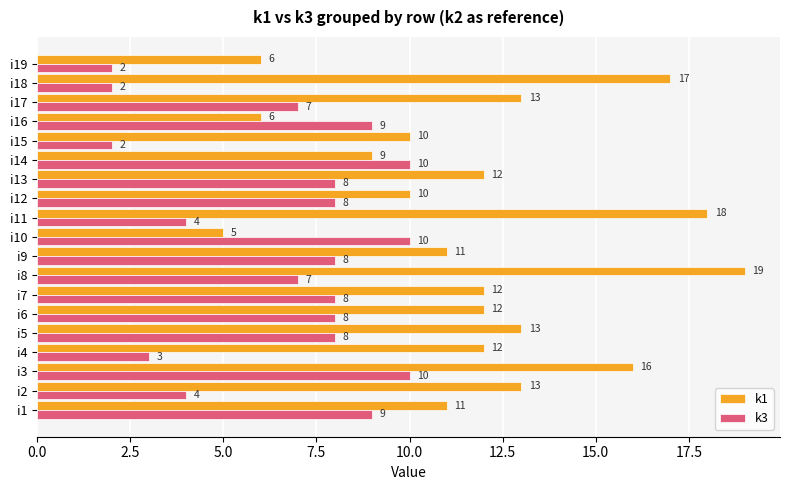

What is the minimum value for k3?

2